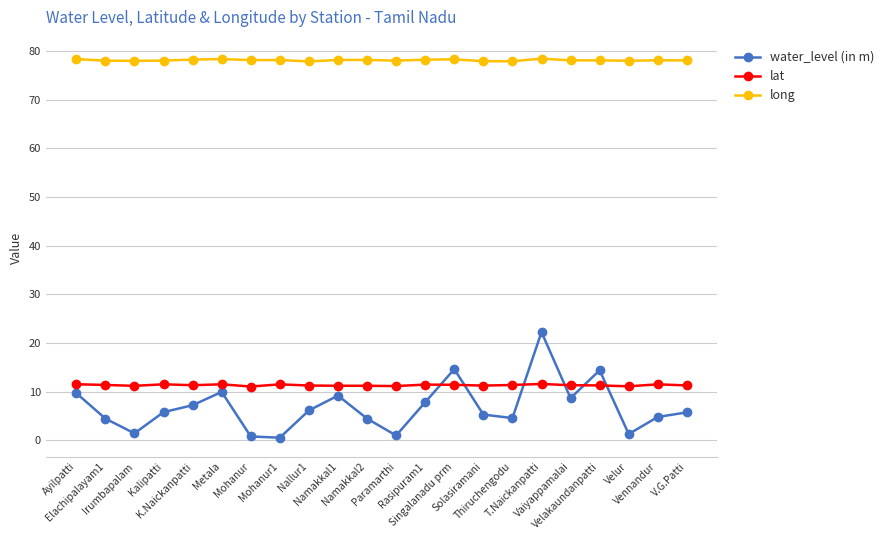

What is the highest value of the long series?

78.4